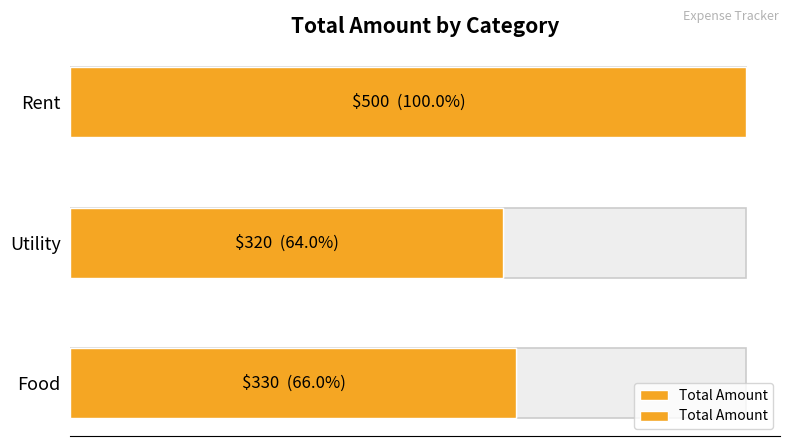

How many values are below 330?

1